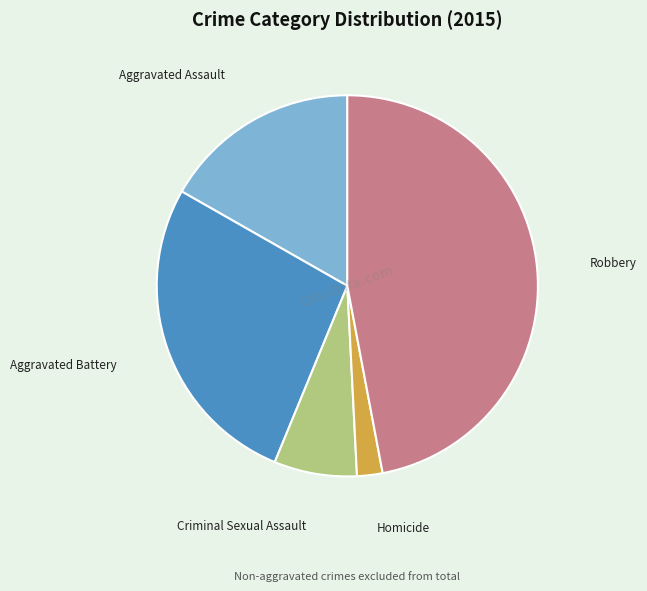

Is it true that Aggravated Assault is 17% of the pie?

True